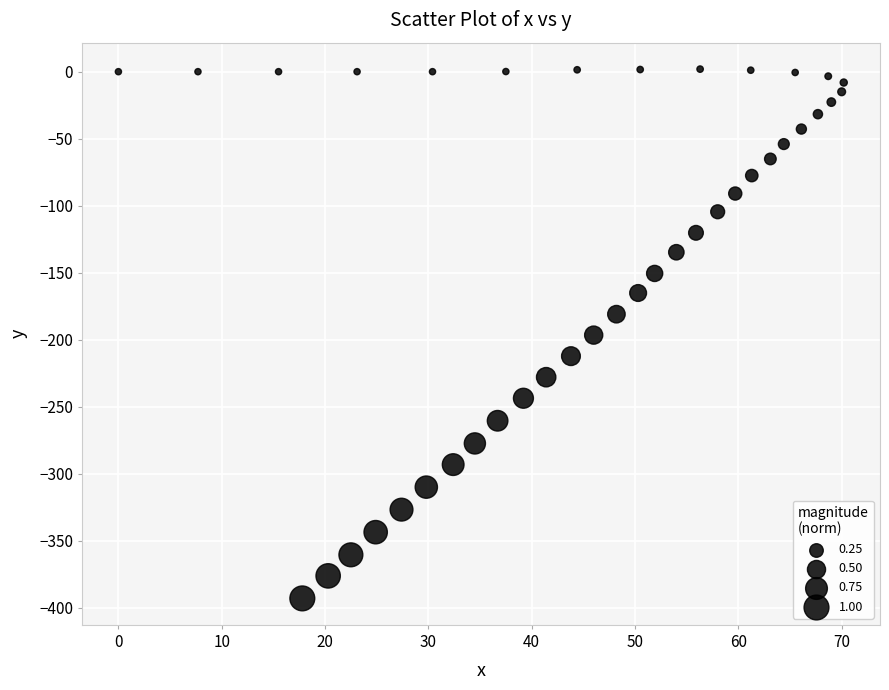

What is the range of X values (max minus min)?

70.2